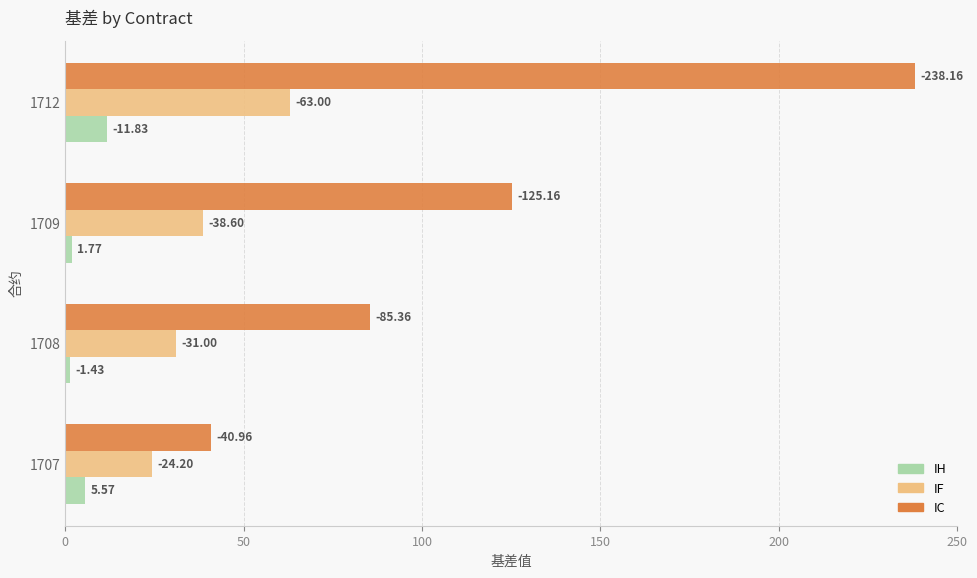

What are all the series names shown in the legend?

IH, IF, IC